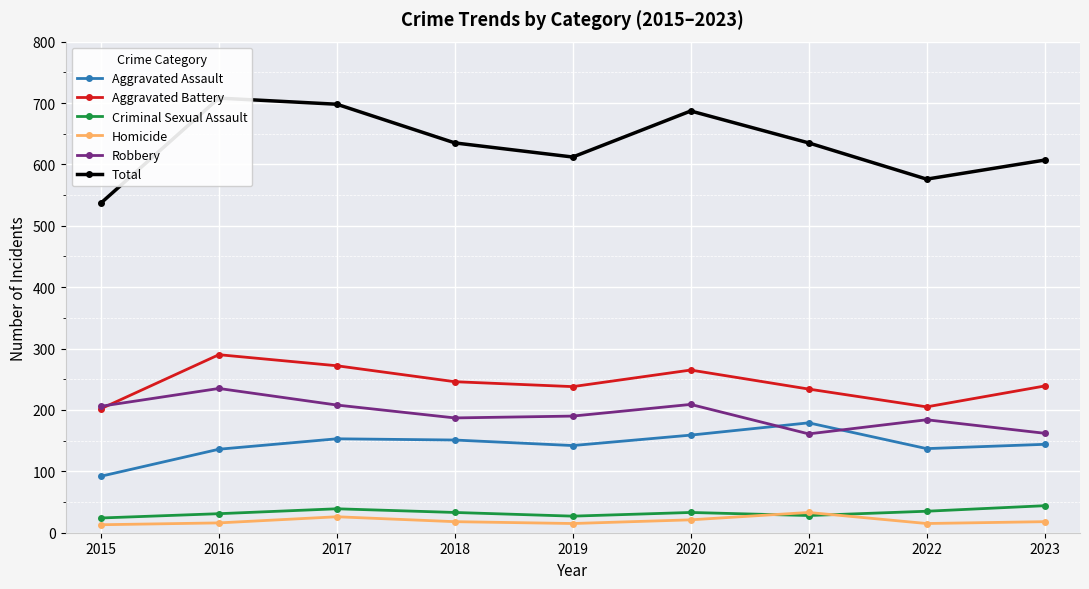

At which label does Homicide first exceed 18?

2017